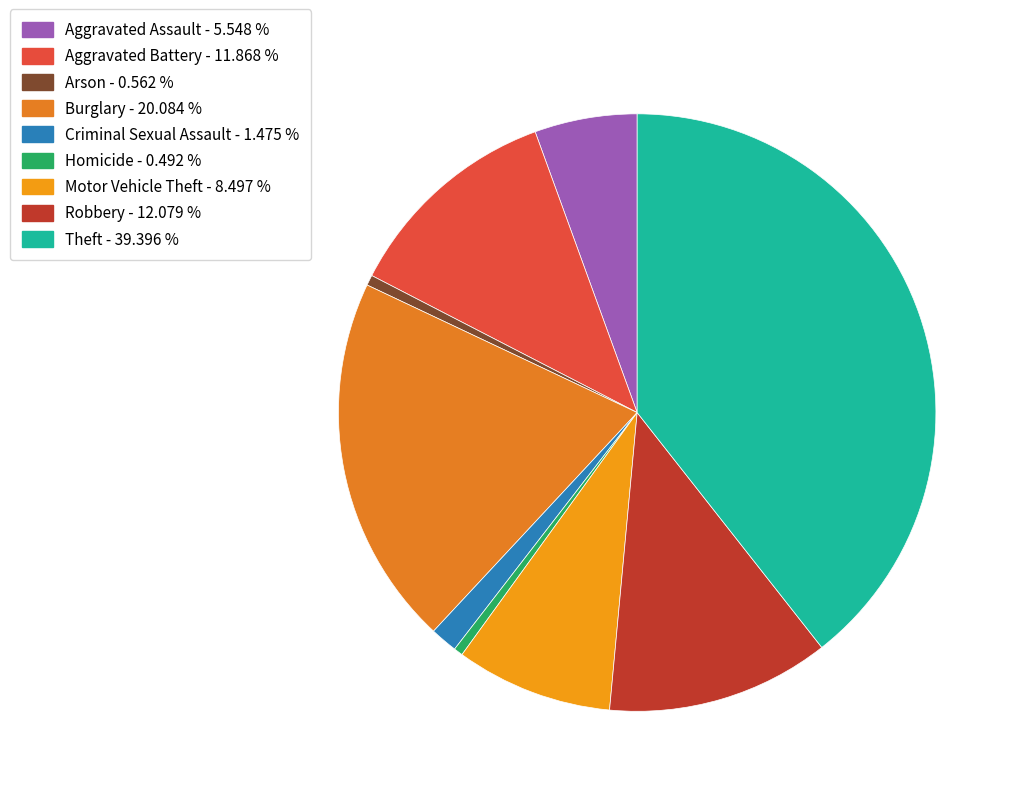

Does any single category account for the majority?

No